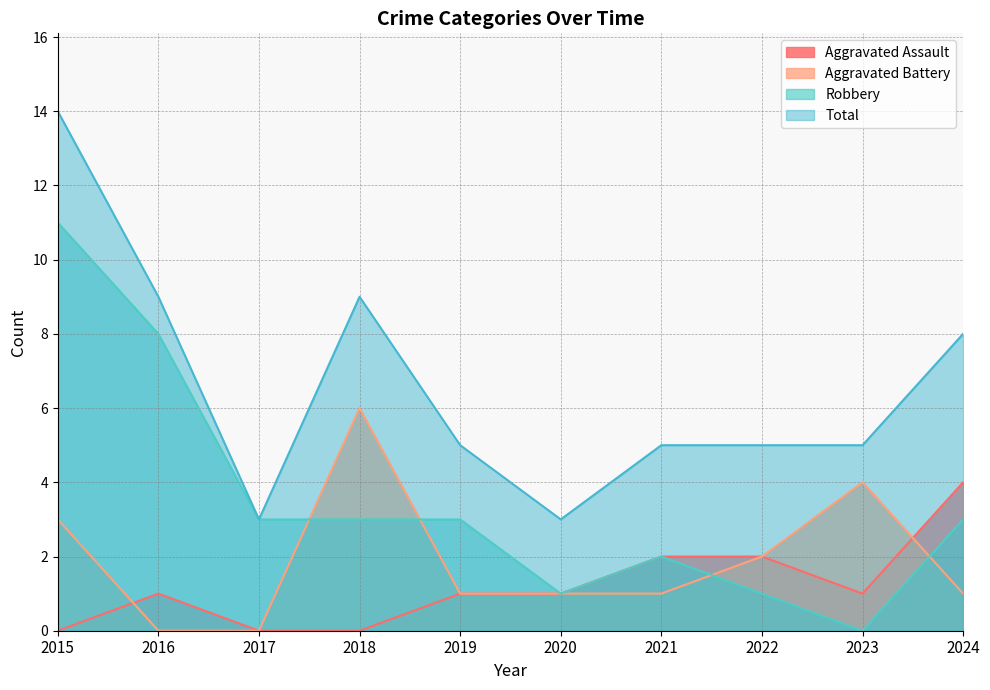

Is it true that Robbery equals 3 at 2017?

True